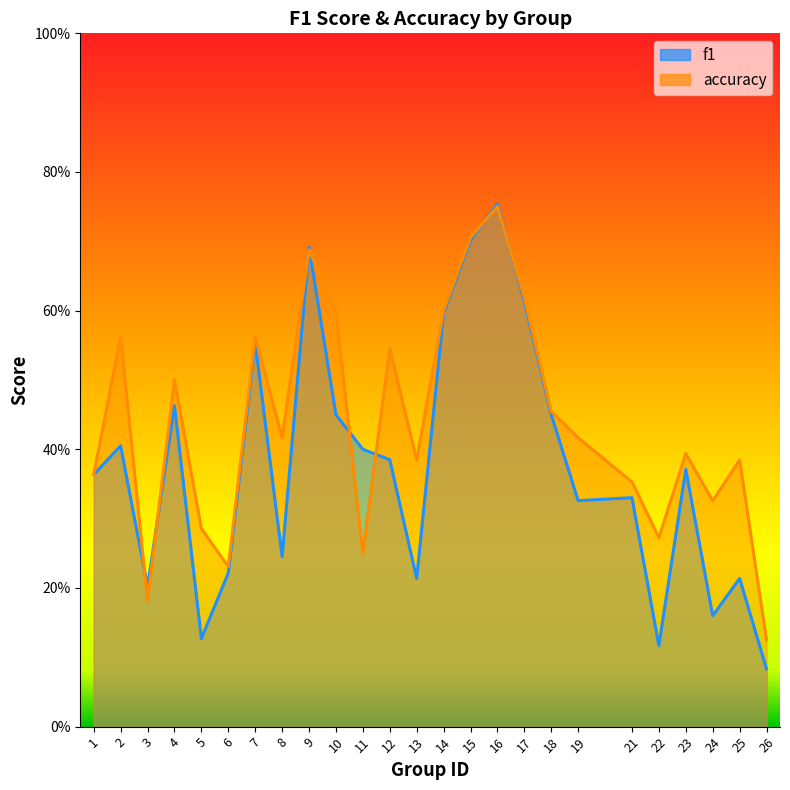

The accuracy series shows 0.2 at 8. True or false?

False